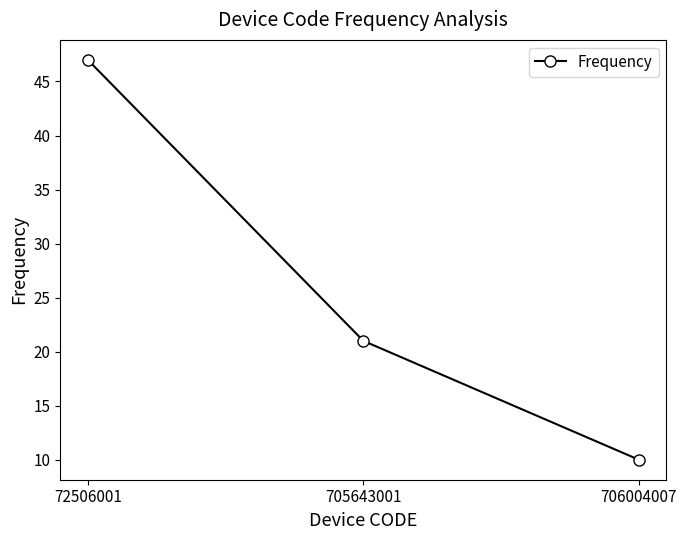

Count the values in the range 10 to 47.

3